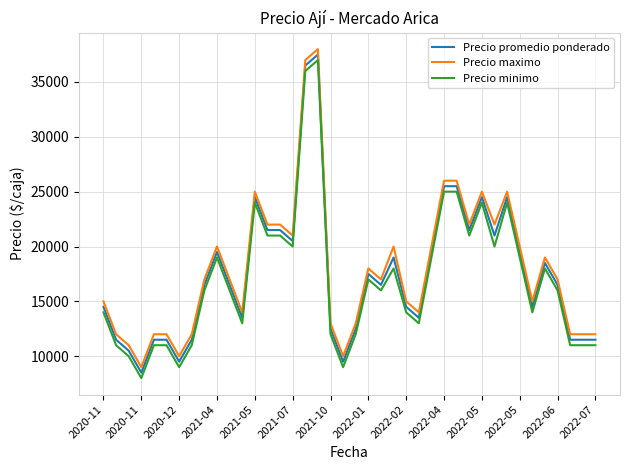

What is the smallest value displayed?

8000